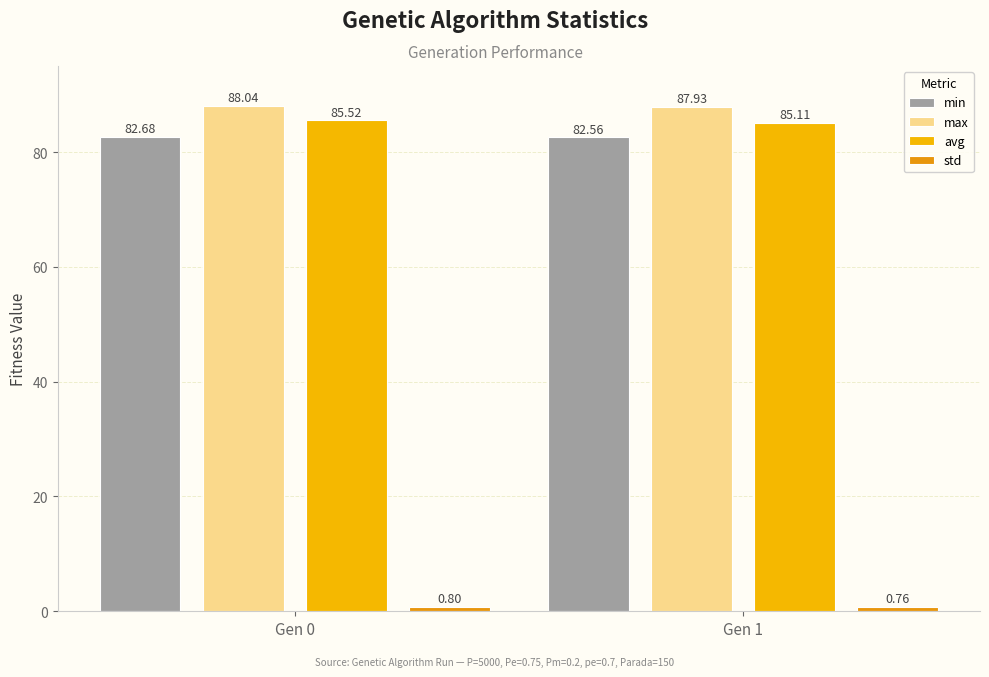

How many groups of bars are there?

2